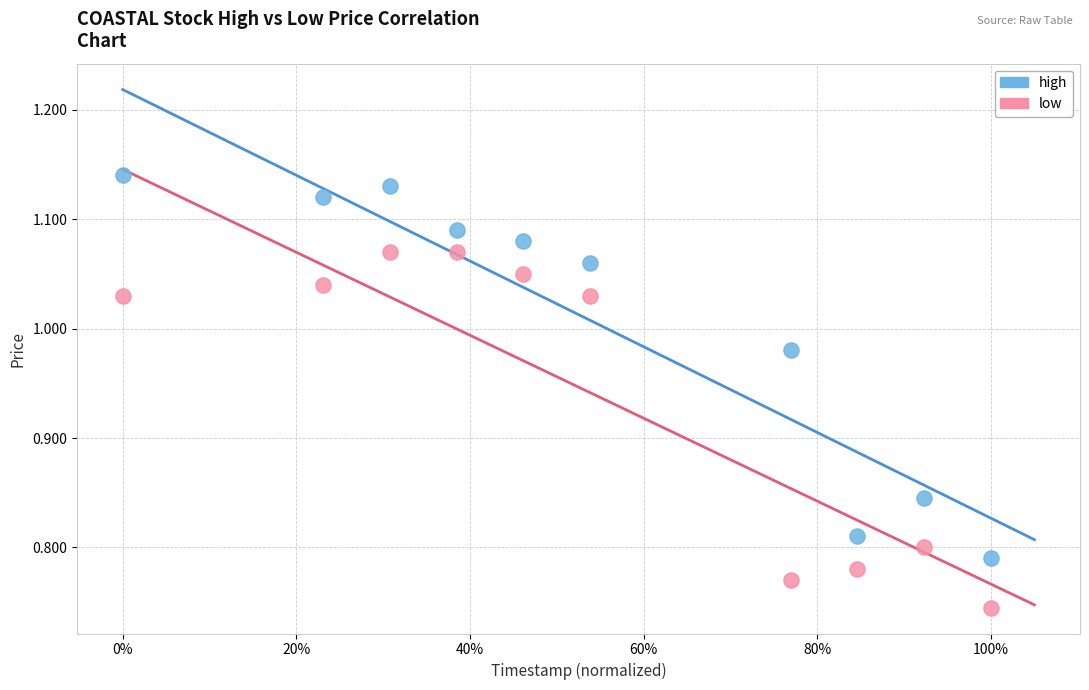

Which series reaches the maximum Y coordinate?

high